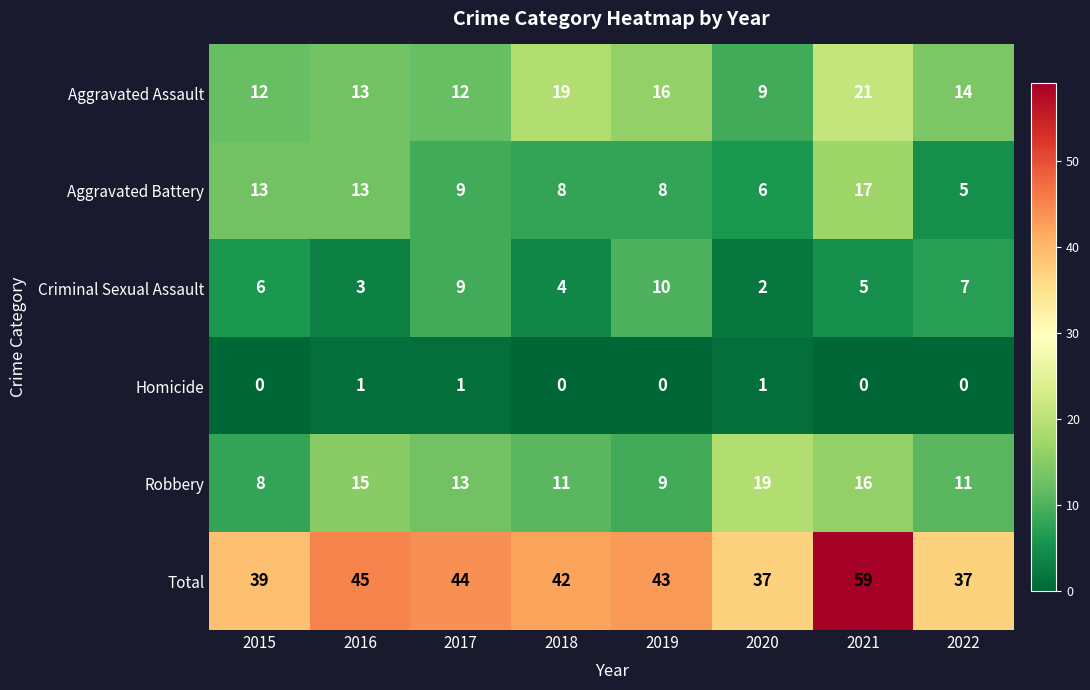

The value of Aggravated Assault at 2019 is 6. True or false?

False